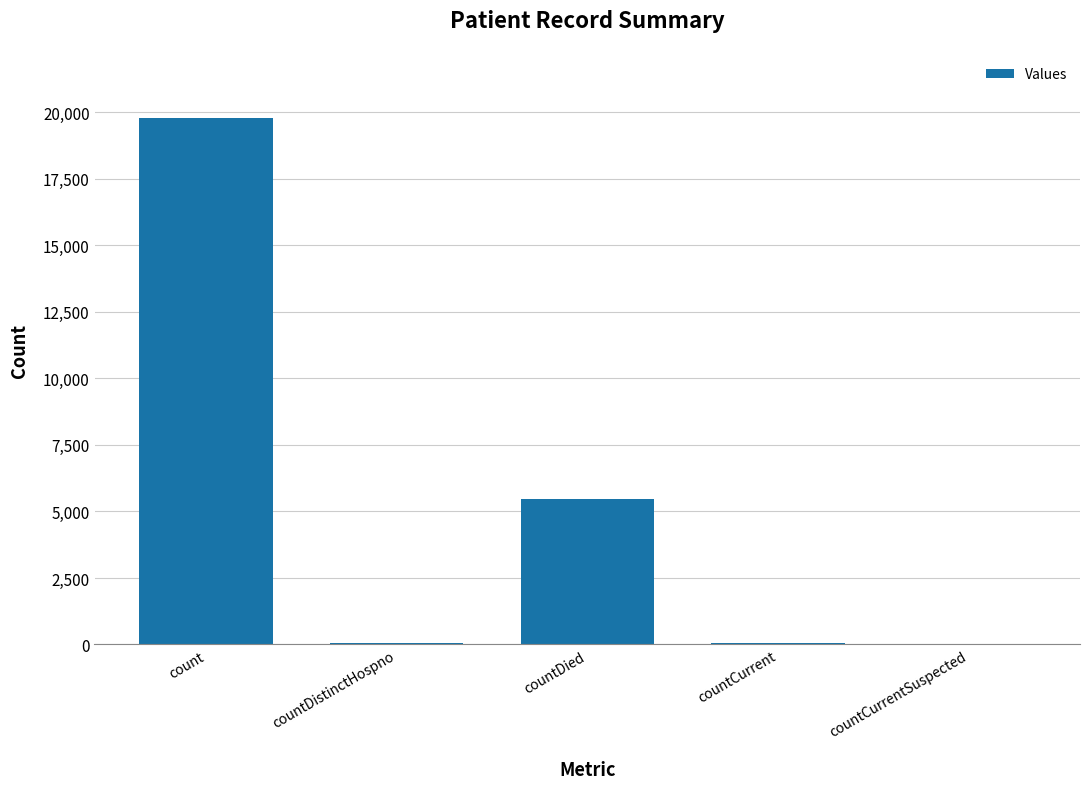

Approximately how many times larger is the value at countCurrent compared to countDistinctHospno?

1.4